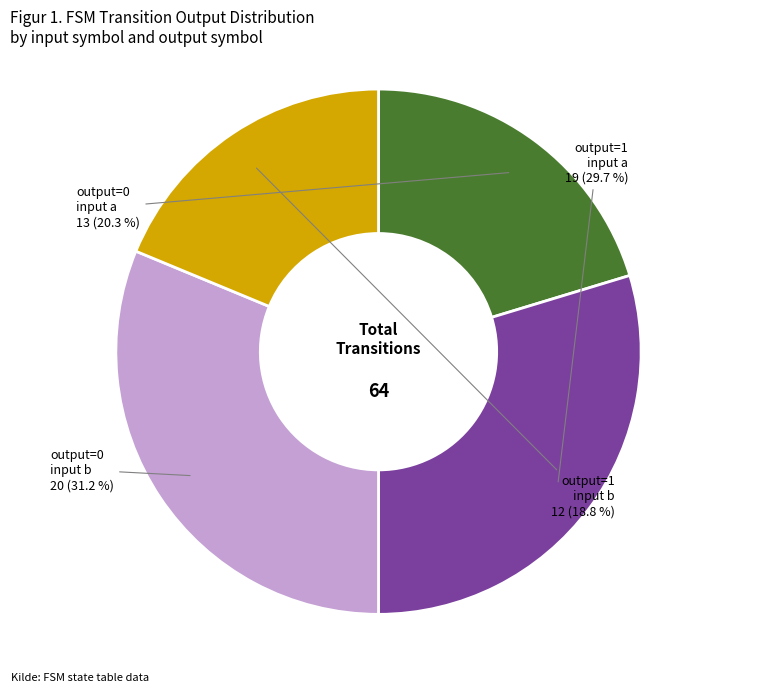

Is there a majority slice in this chart?

No